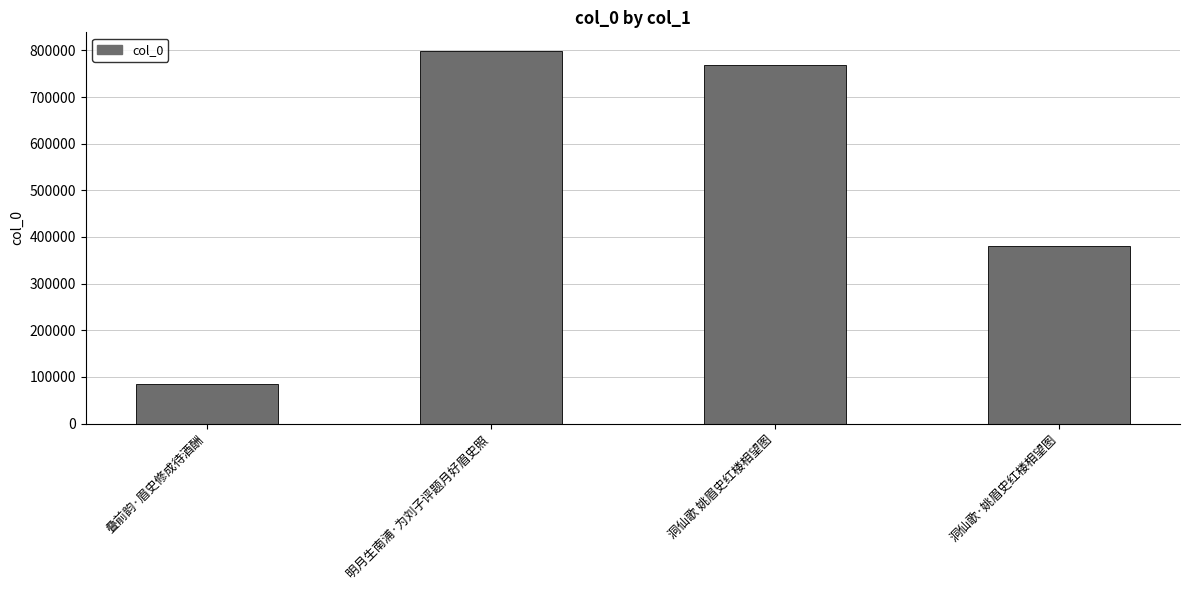

Reading left to right, what are all the values shown in this chart?

85401	798688	768751	380057